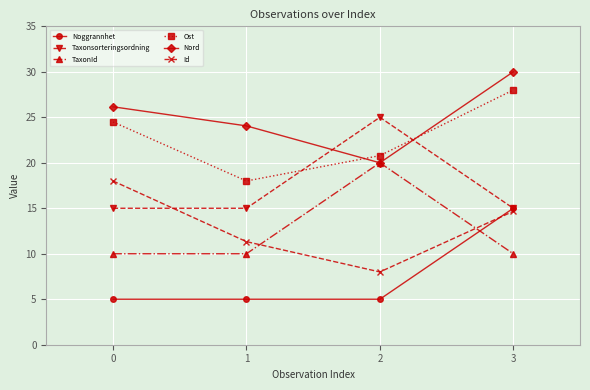

How many interior local peaks does the TaxonId series have?

1